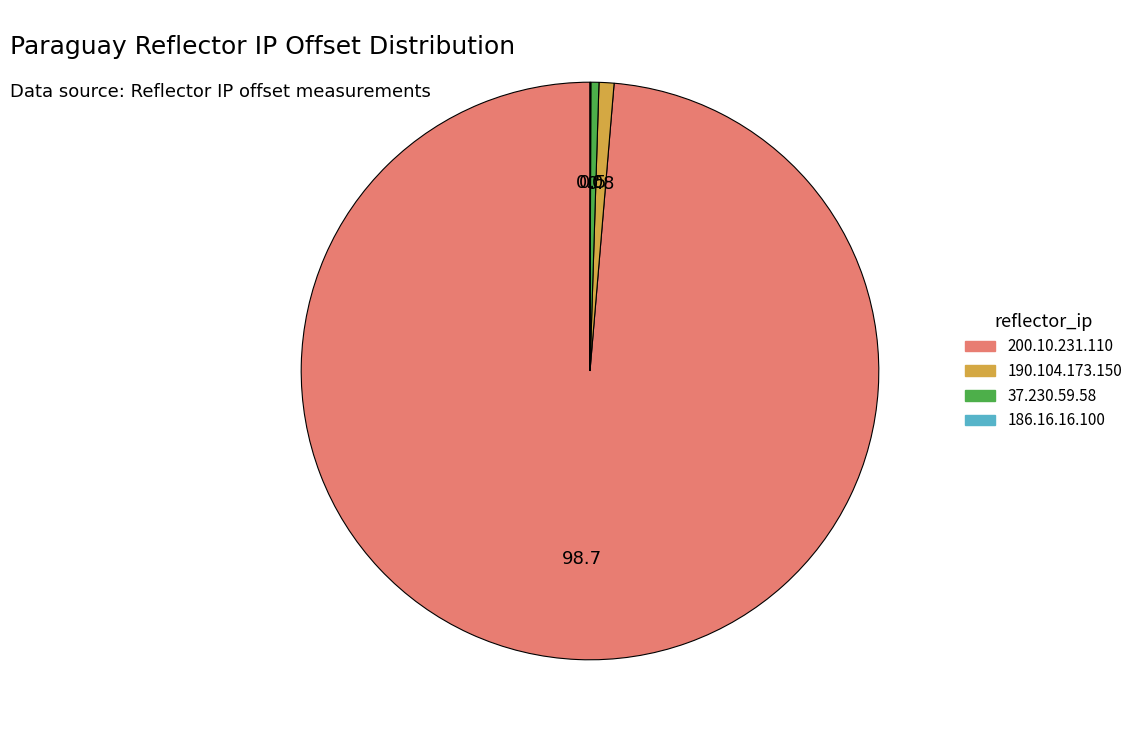

Does 200.10.231.110 represent more than half of the total?

Yes